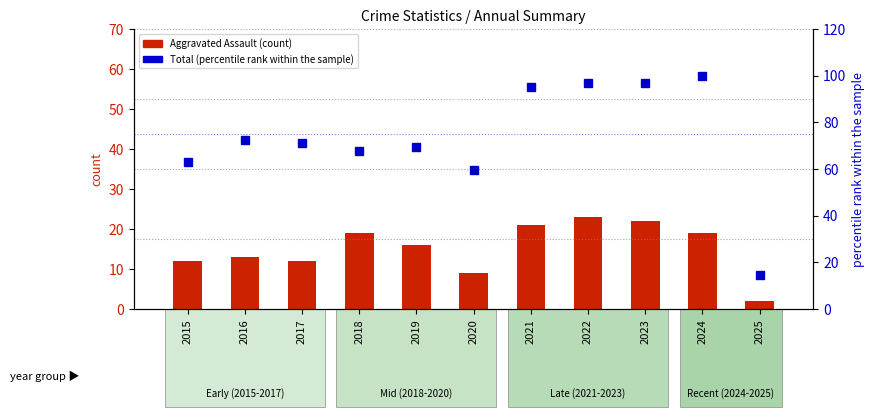

What is the difference between the highest and lowest values at 2022?

73.8